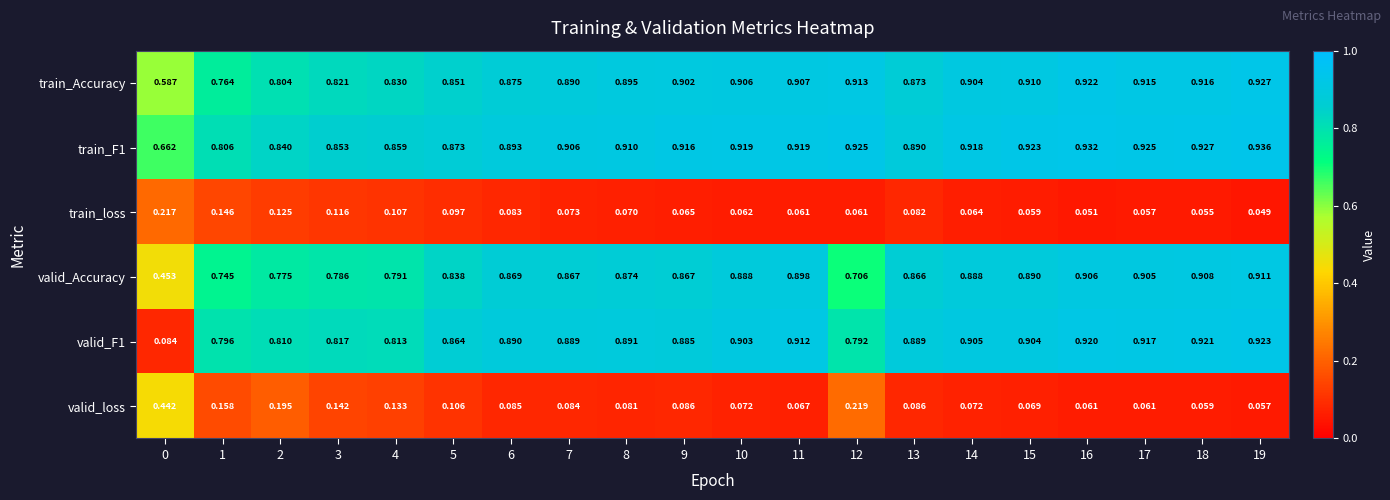

Between 13 and 16, which series saw the biggest shift?

train_Accuracy